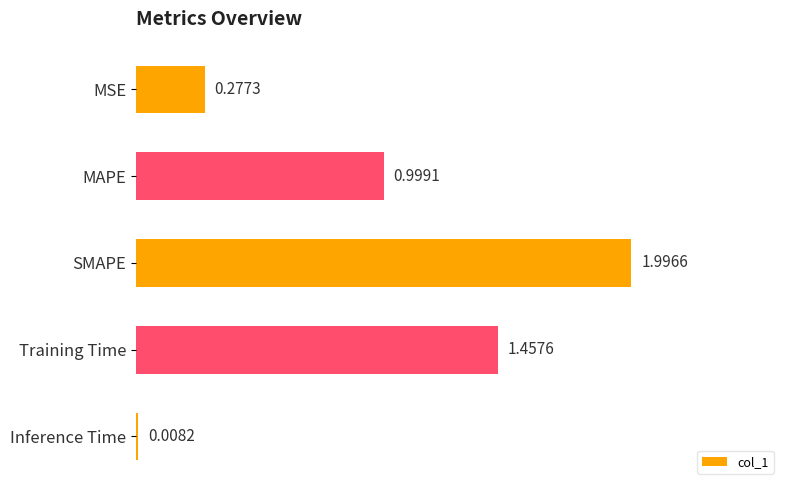

Rank the categories by value from highest to lowest.

SMAPE, Training Time, MAPE, MSE, Inference Time